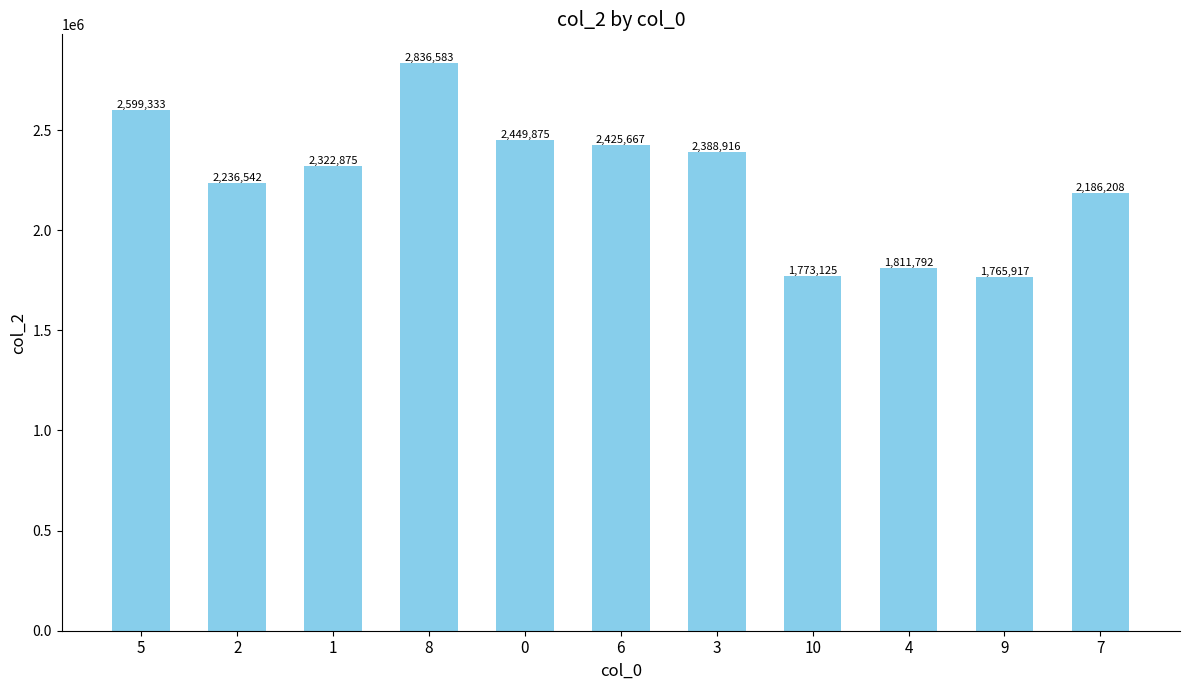

What is the sum of the values at 10 and 5?

4372458